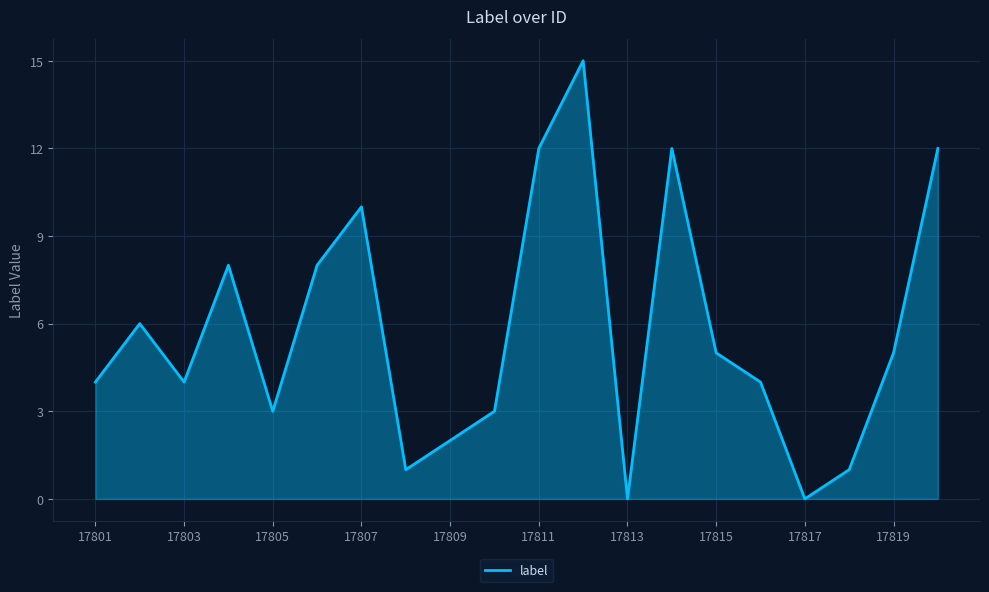

What is the greatest value displayed?

15